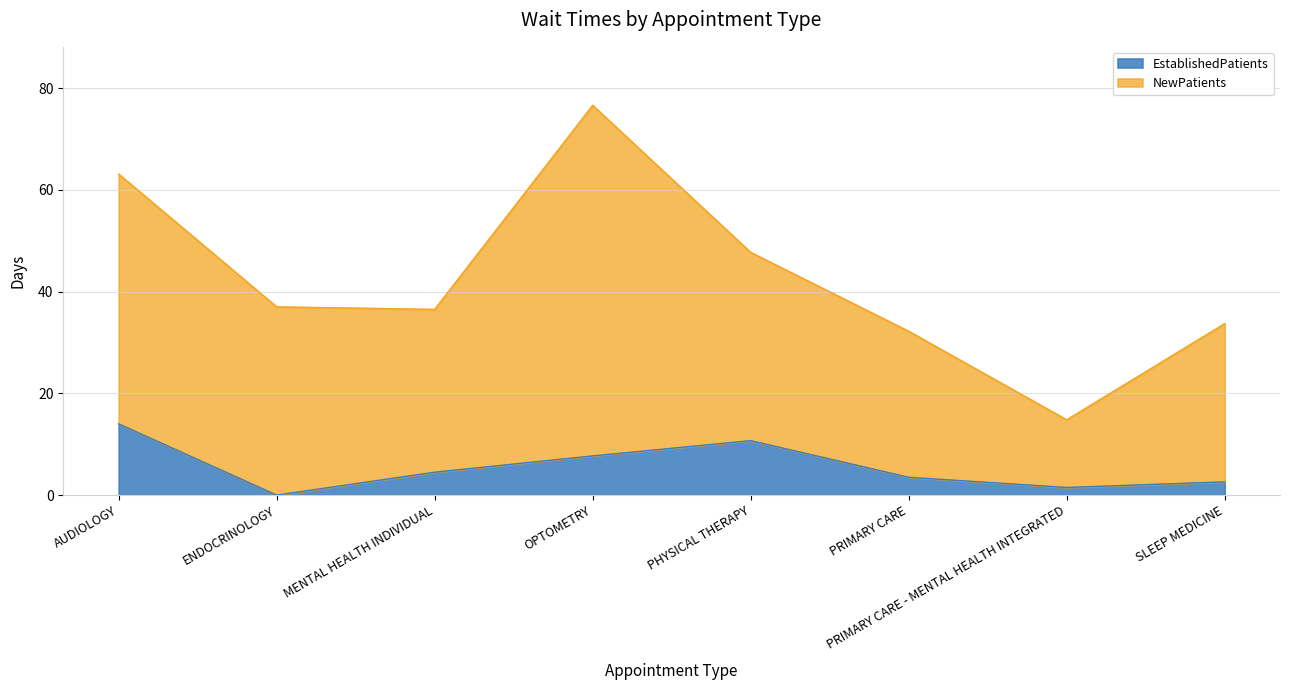

List the labels in order of value, smallest first.

ENDOCRINOLOGY, PRIMARY CARE - MENTAL HEALTH INTEGRATED, SLEEP MEDICINE, PRIMARY CARE, MENTAL HEALTH INDIVIDUAL, OPTOMETRY, PHYSICAL THERAPY, AUDIOLOGY